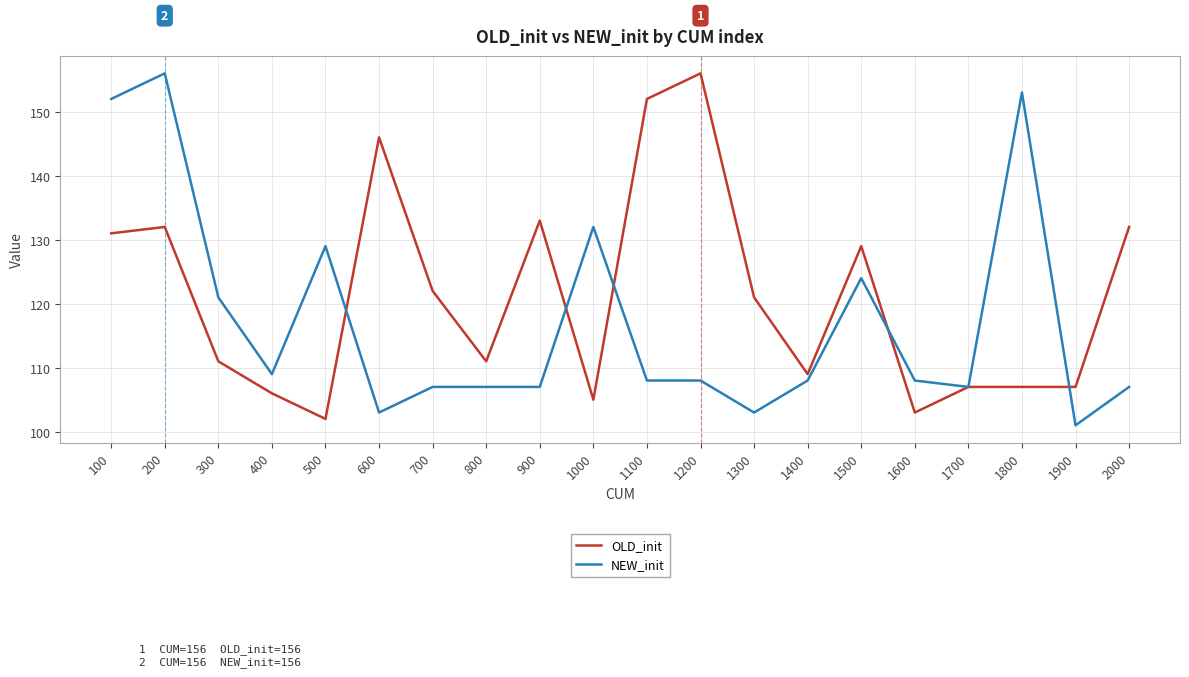

Rank the series at 500 from lowest to highest value.

OLD_init, NEW_init